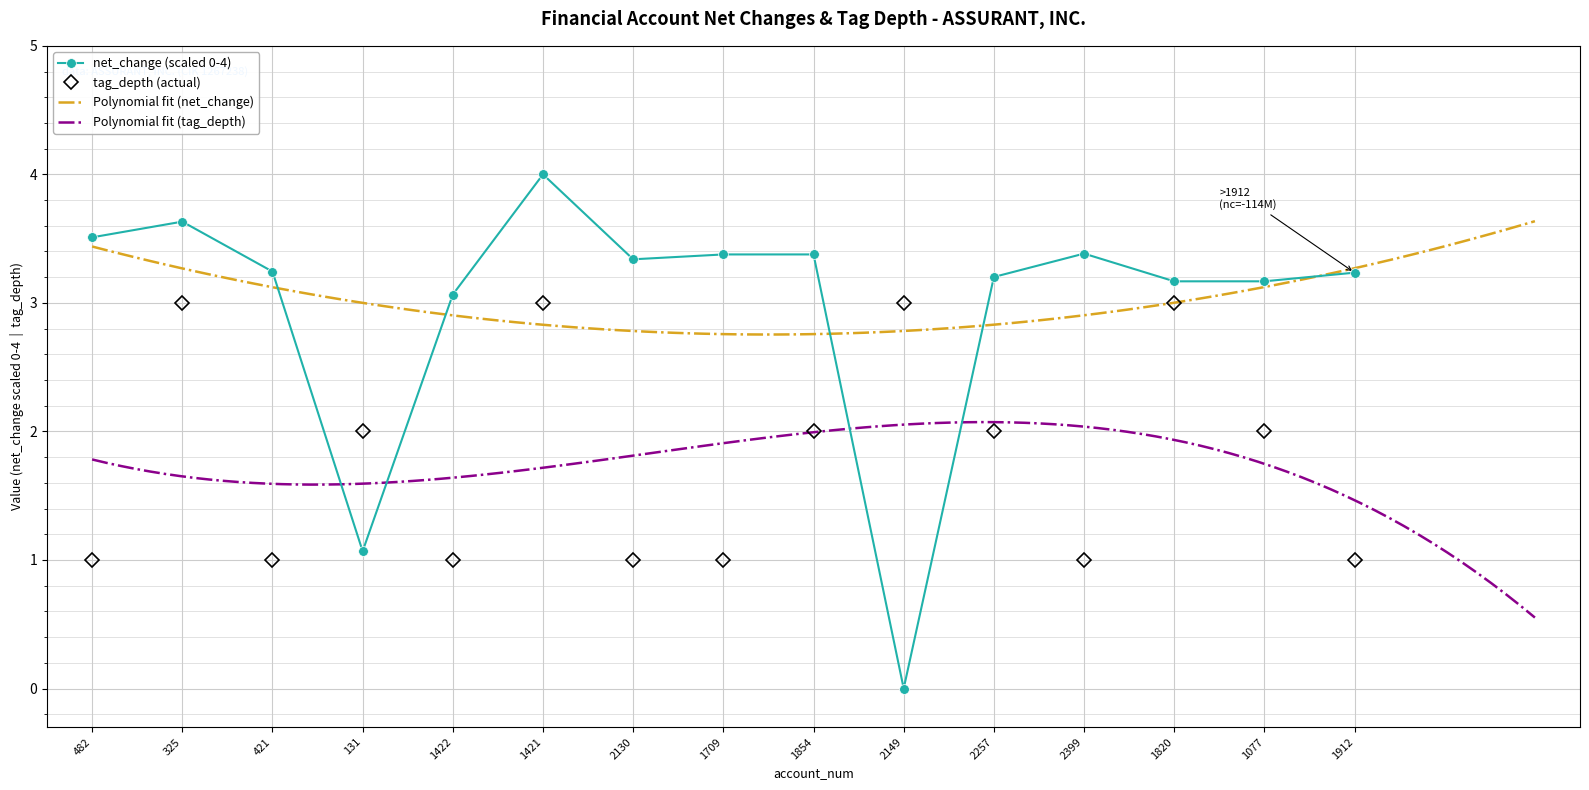

Reading right to left, what are all the values shown in this chart?

net_change: 1912=3.2	1077=3.2	1820=3.2	2399=3.4	2257=3.2	2149=0.0	1854=3.4	1709=3.4	2130=3.3	1421=4.0	1422=3.1	131=1.1	421=3.2	325=3.6	482=3.5
tag_depth: 1912=1.0	1077=2.0	1820=3.0	2399=1.0	2257=2.0	2149=3.0	1854=2.0	1709=1.0	2130=1.0	1421=3.0	1422=1.0	131=2.0	421=1.0	325=3.0	482=1.0